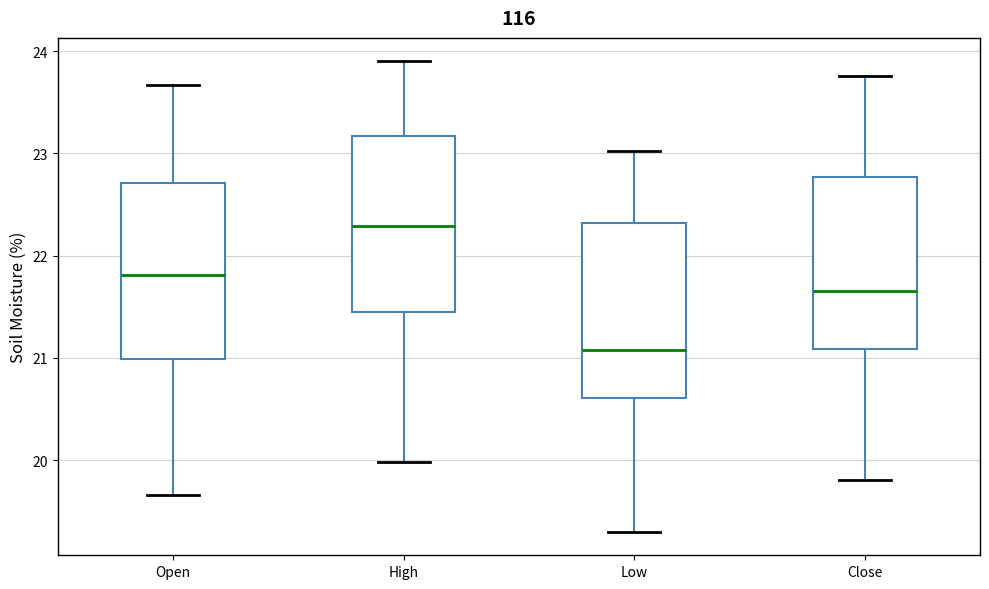

Where is the lower edge of the box for Low on the y-axis? The values are not printed on the chart, so give them approximately, as read against the axis.

20.6